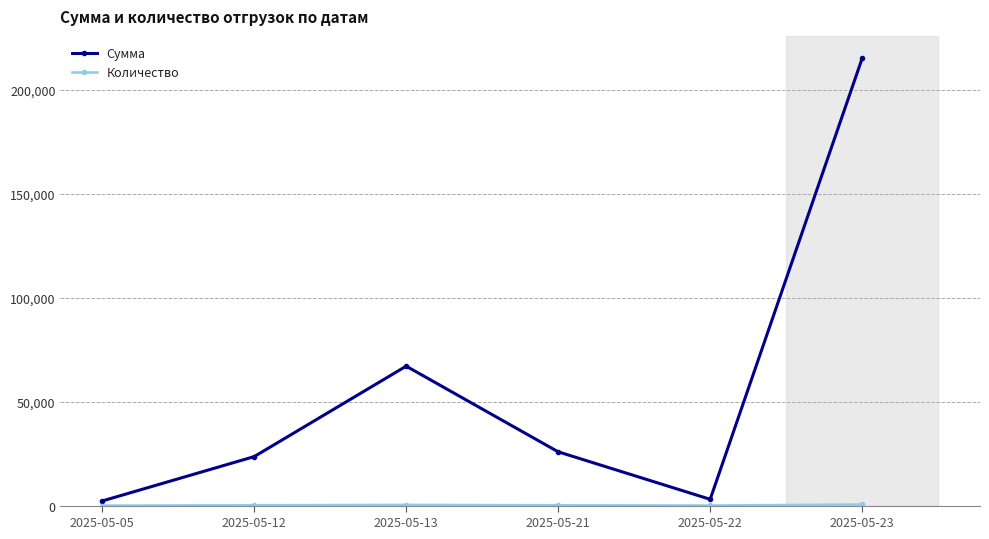

What is the sum of the Сумма values at 2025-05-05 and 2025-05-21?

28080